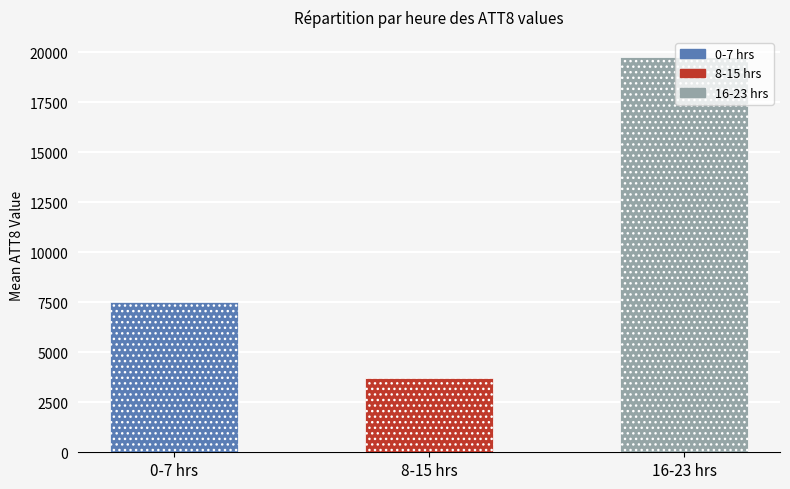

Are the bars horizontal?

No